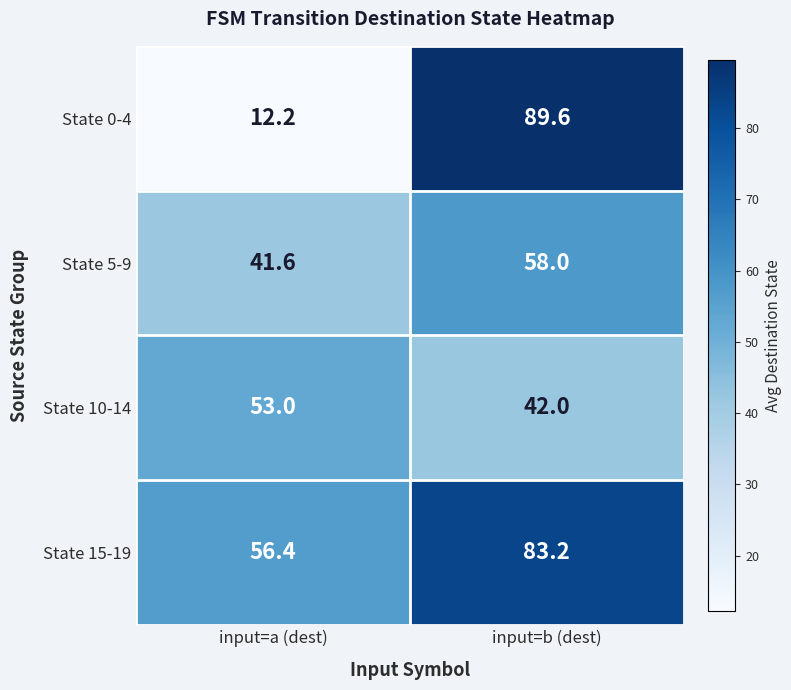

Which series has the largest total across all categories?

State 15-19